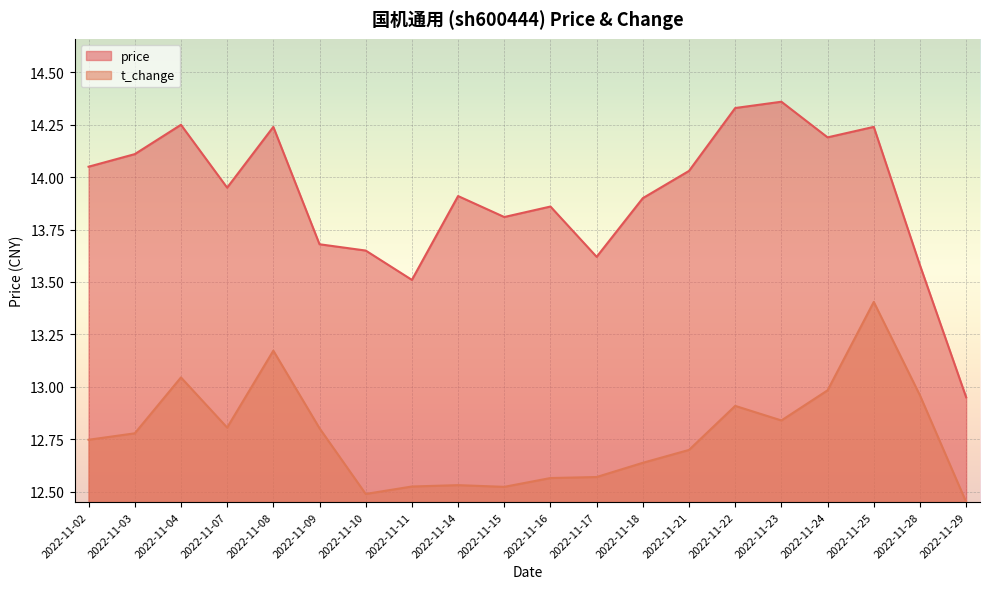

What is the sum of all price values?

278.2